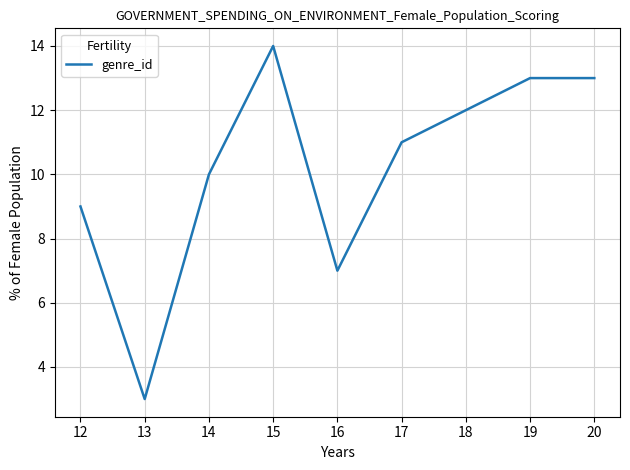

Which category has the highest value across all series?

15